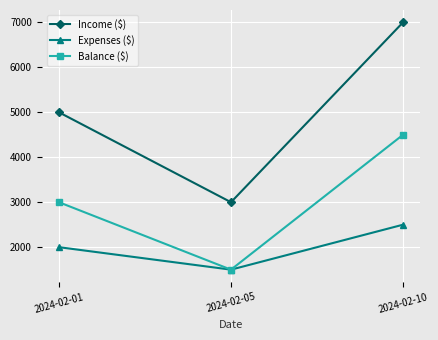

How many Balance ($) values are between 1500 and 4500?

3